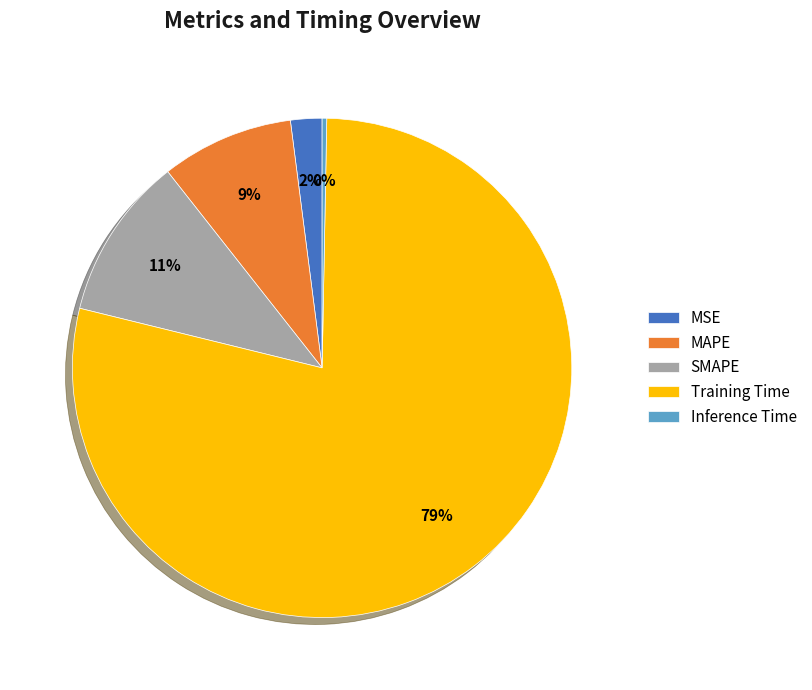

Is it true that SMAPE is 11% of the pie?

True